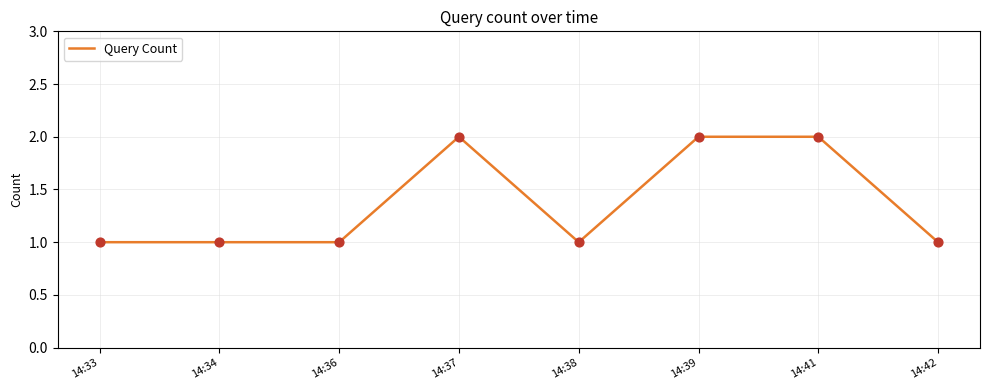

What is the ratio of the value at 14:38 to the value at 14:33?

1.0